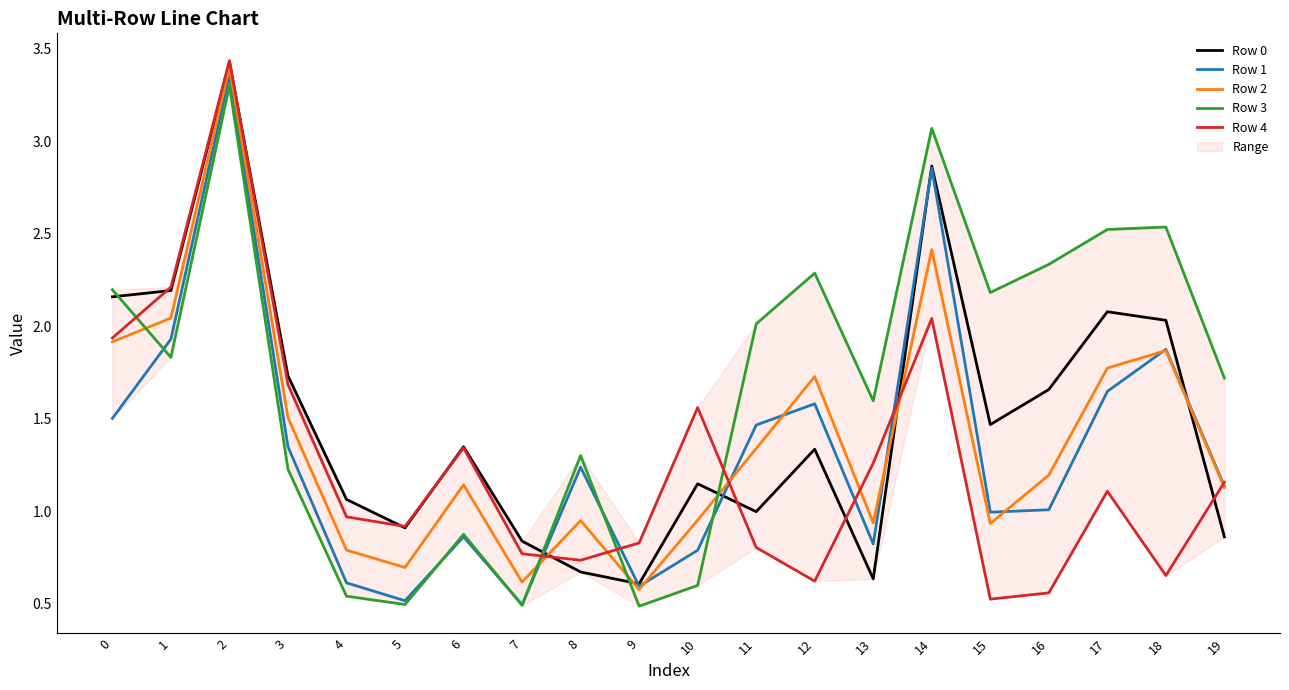

What is the value of the Row 3 point at the 15th from the left?

3.1